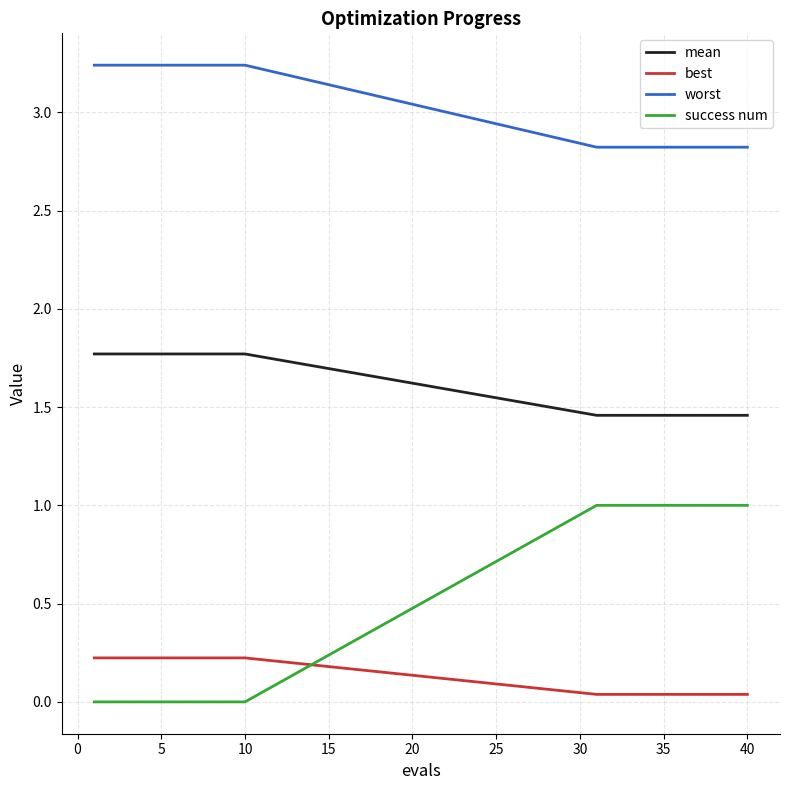

List the series in order of their peak value, lowest first.

best, success num, mean, worst